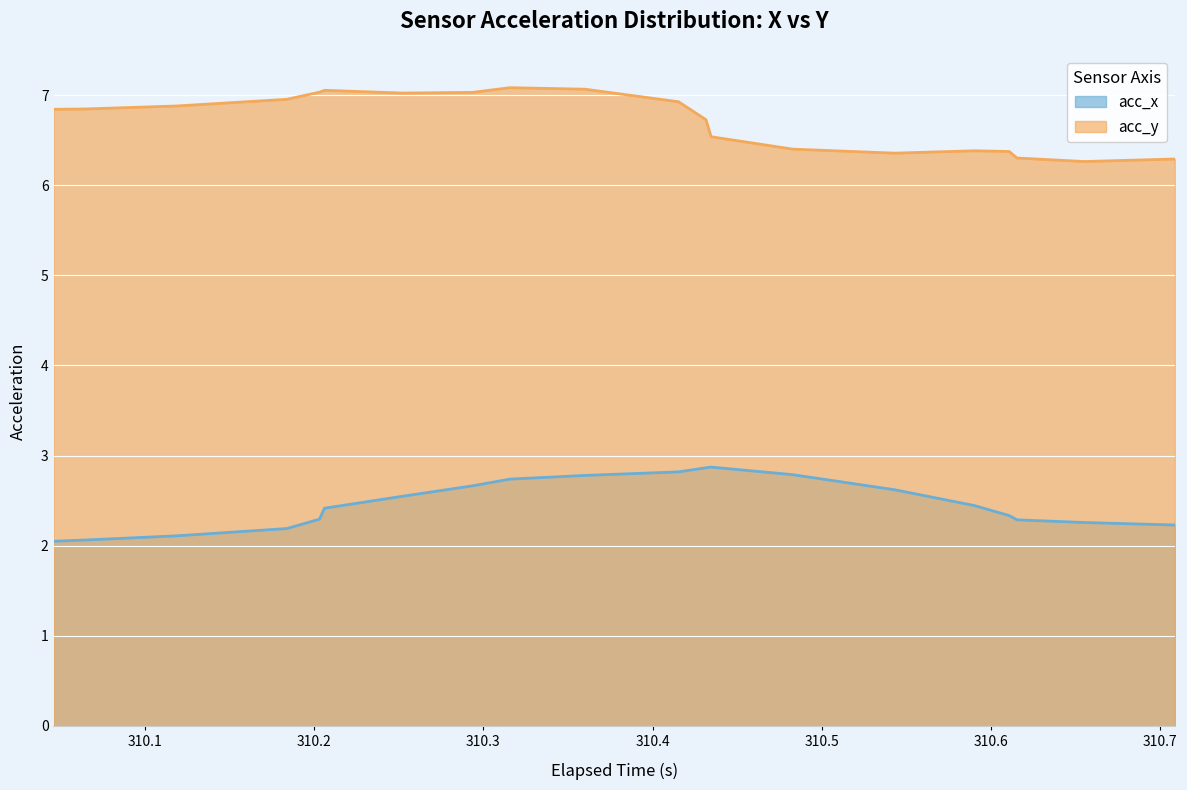

List the series in order of their overall mean, lowest first.

acc_x, acc_y